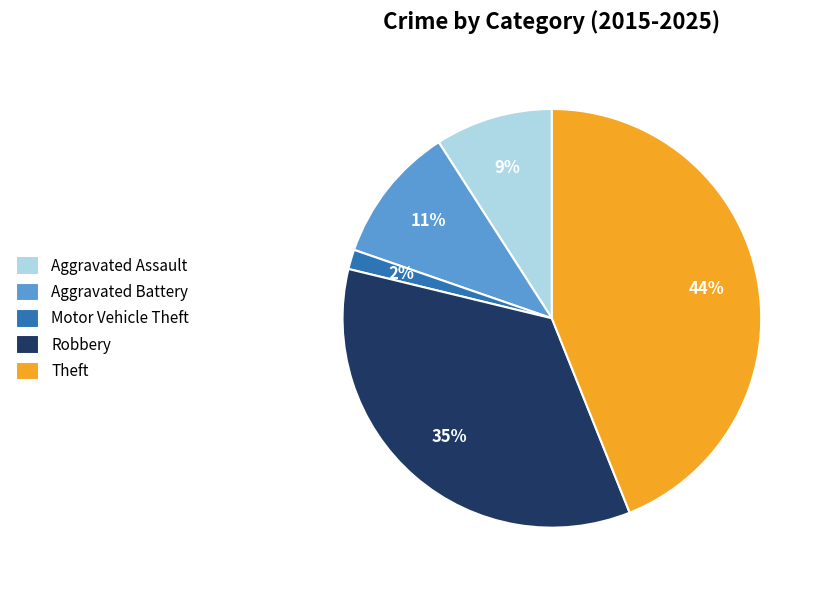

What percentage is the Robbery slice, to the nearest percent?

35%